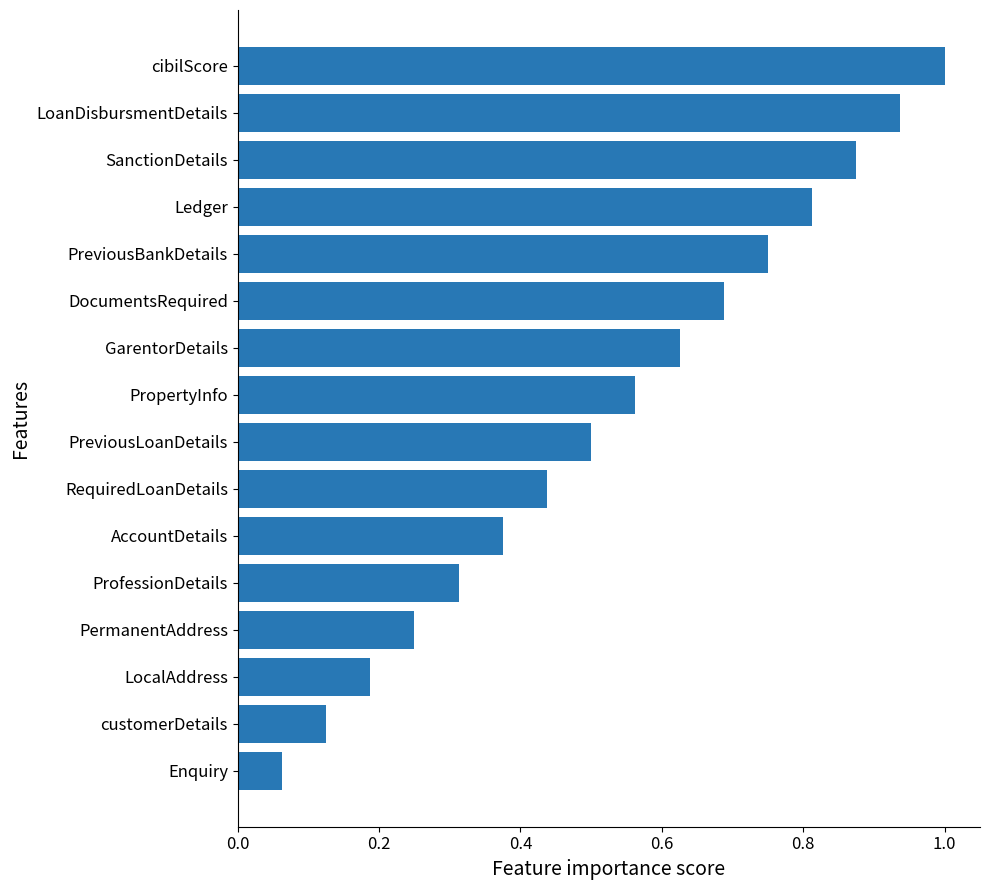

At which category does the chart reach its minimum across all series?

Enquiry